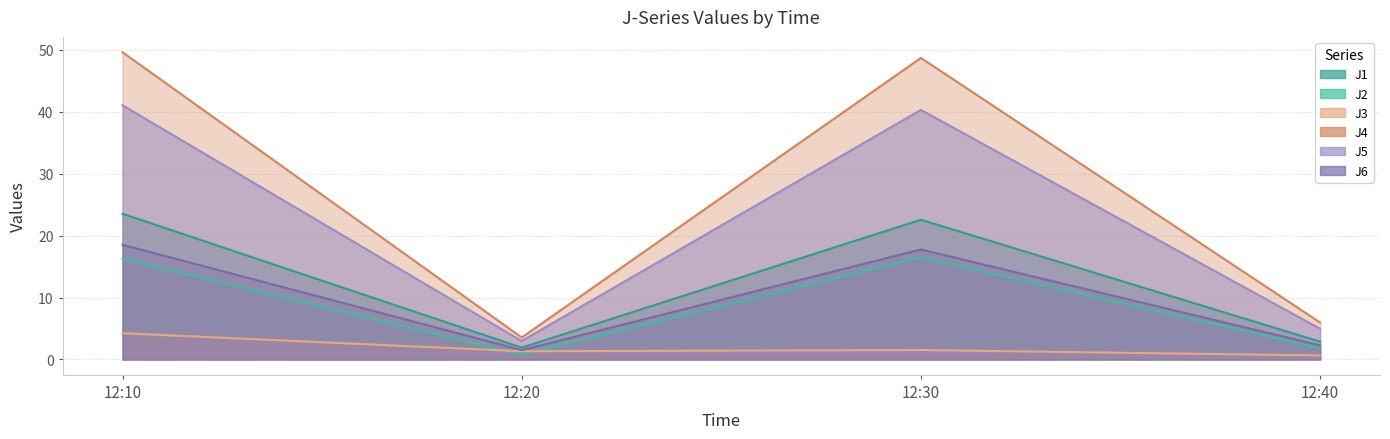

True or false: J1 and J5 intersect in this chart.

False